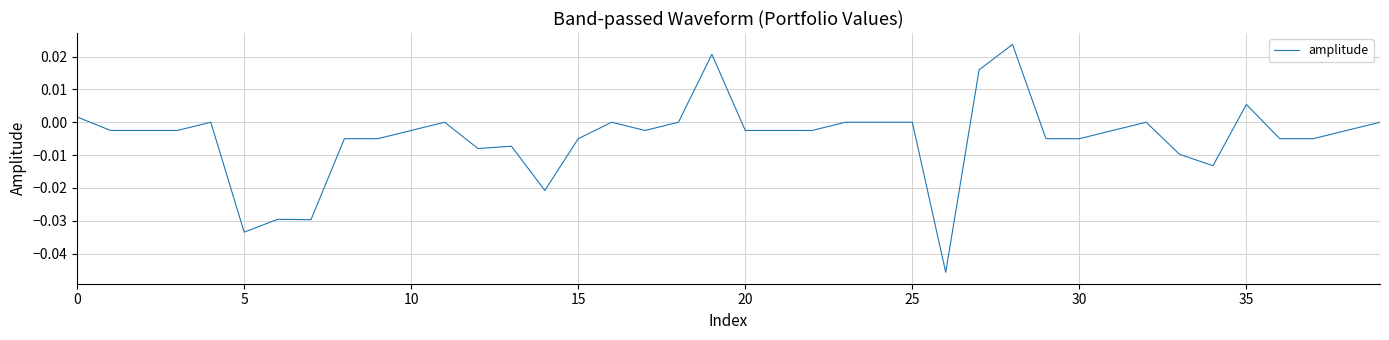

What is the sum of all values?

-0.2